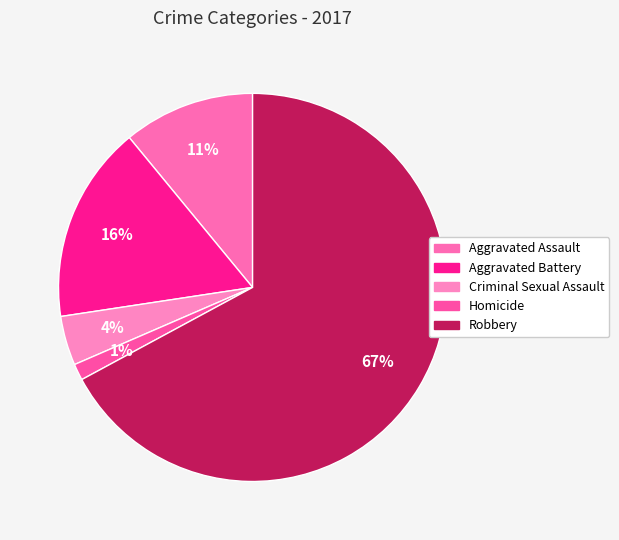

The Aggravated Battery slice represents 9% of the pie. True or false?

False